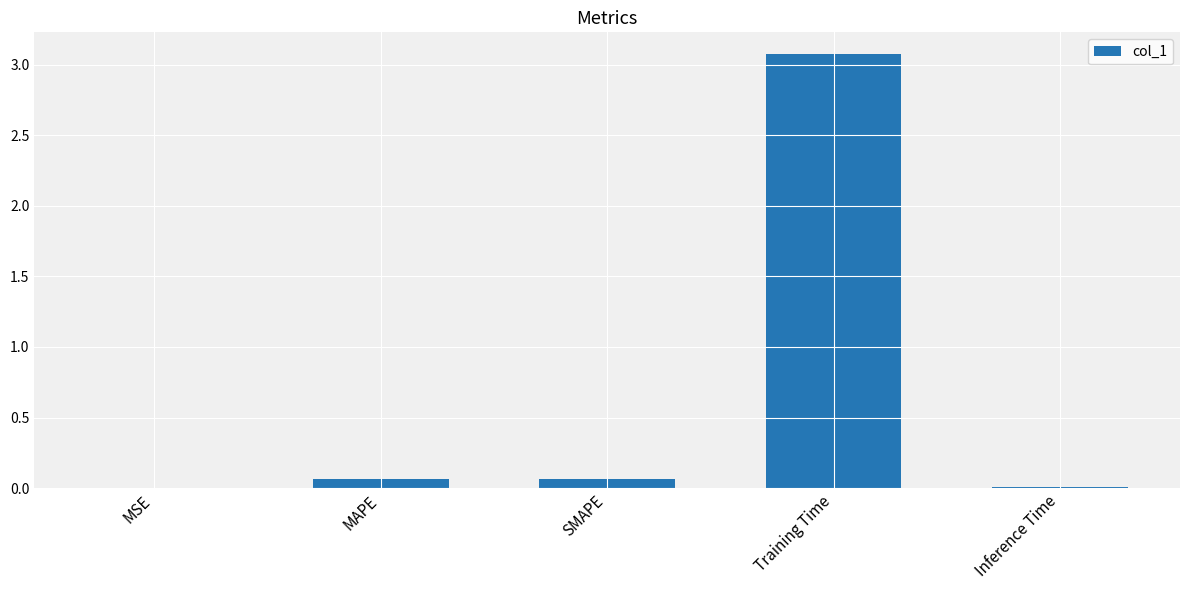

What is the sum of all values?

3.2